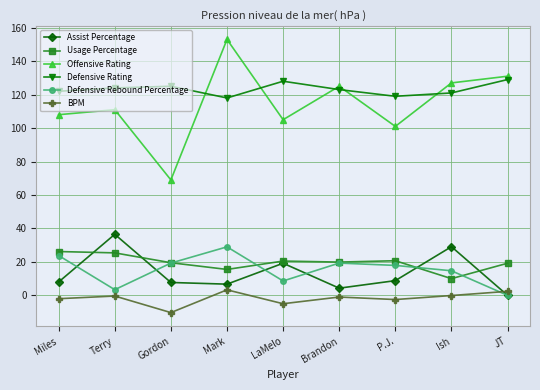

What is the difference between the maximum and minimum values in the Defensive Rating series?

11.0